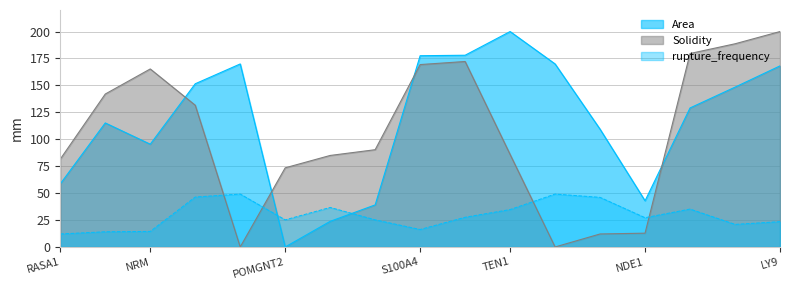

What is the total value across all series at CTDNEP1?

219.1